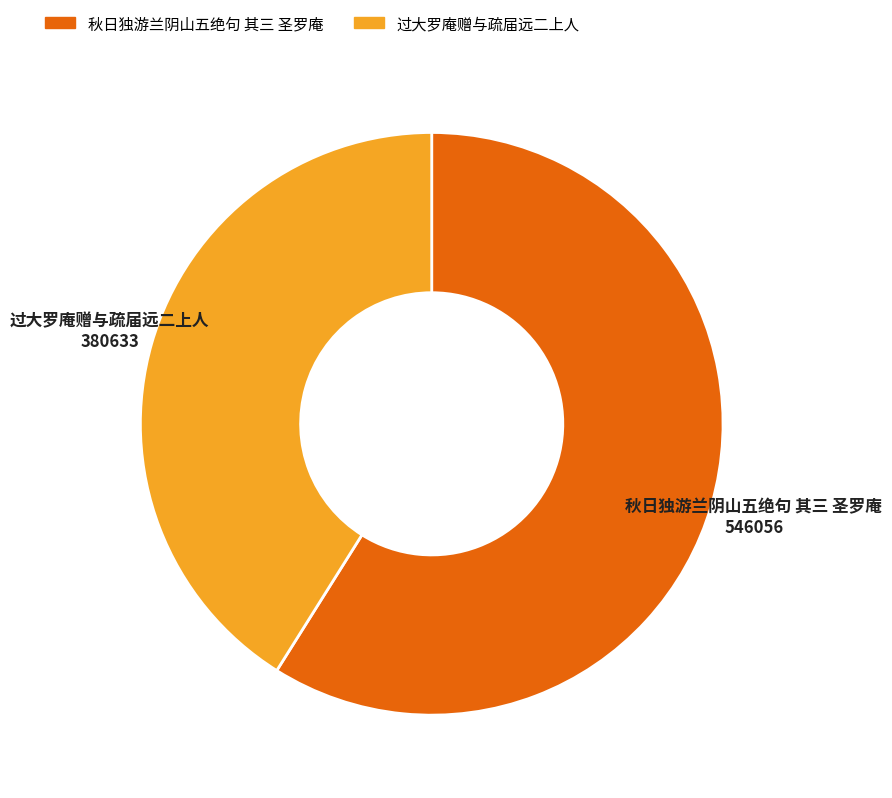

Is the sum of 过大罗庵赠与疏届远二上人 and 秋日独游兰阴山五绝句 其三 圣罗庵 greater than half?

Yes